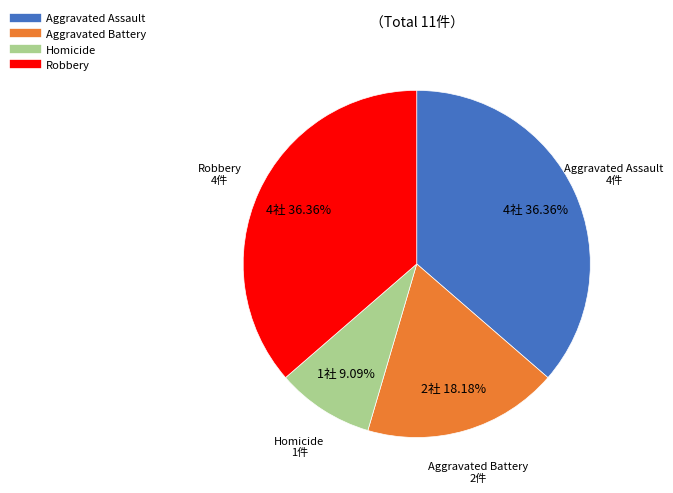

Is there any slice that represents more than half of the pie?

No